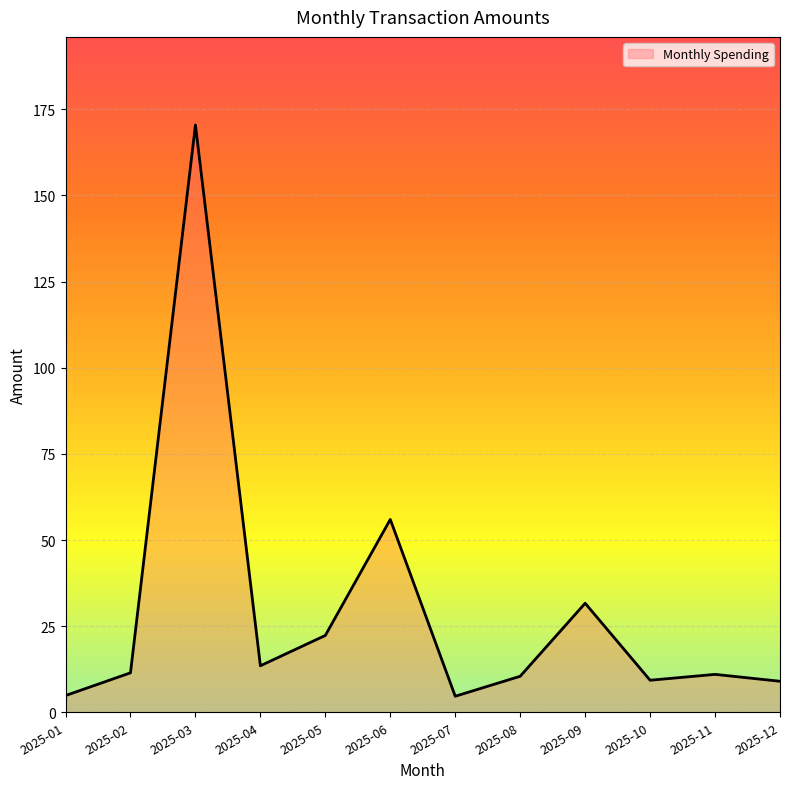

List the labels in order of value, smallest first.

2025-07, 2025-01, 2025-12, 2025-10, 2025-08, 2025-11, 2025-02, 2025-04, 2025-05, 2025-09, 2025-06, 2025-03